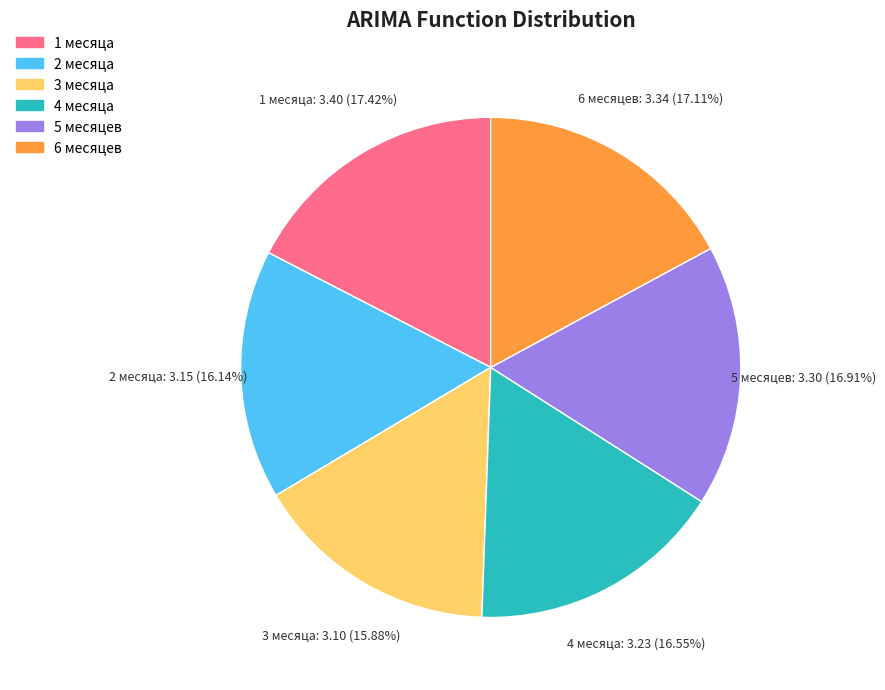

Which has a higher value, 5 месяцев or 1 месяца?

1 месяца